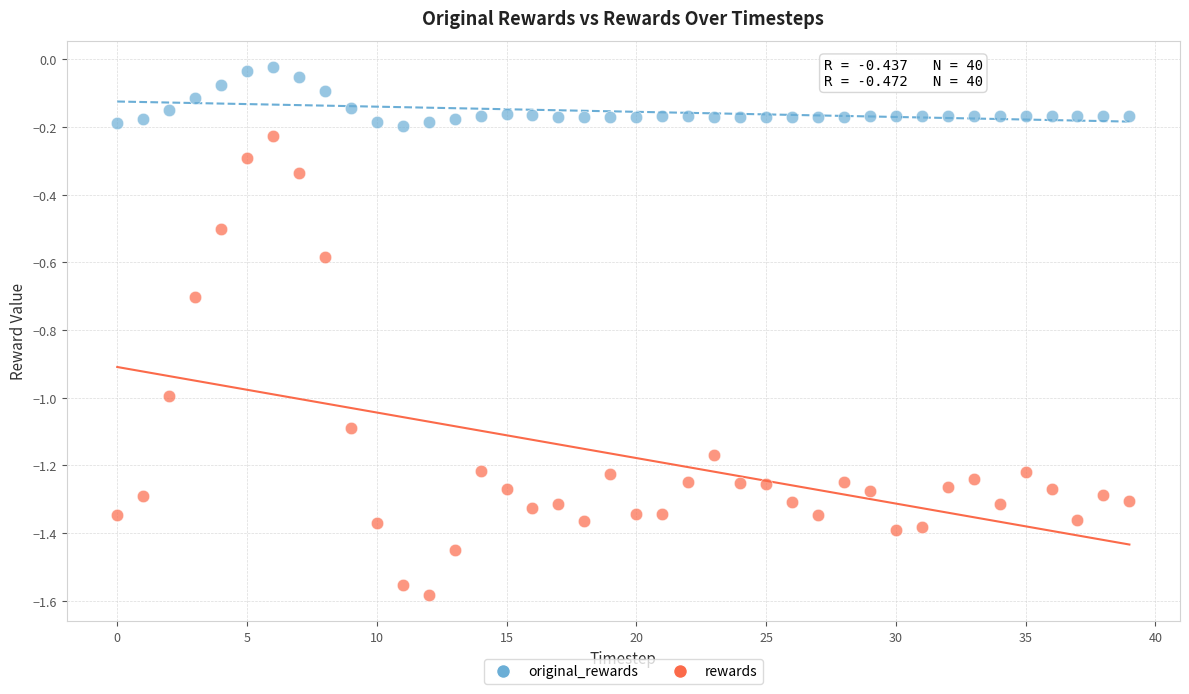

Which series contains the lowest Y value?

rewards